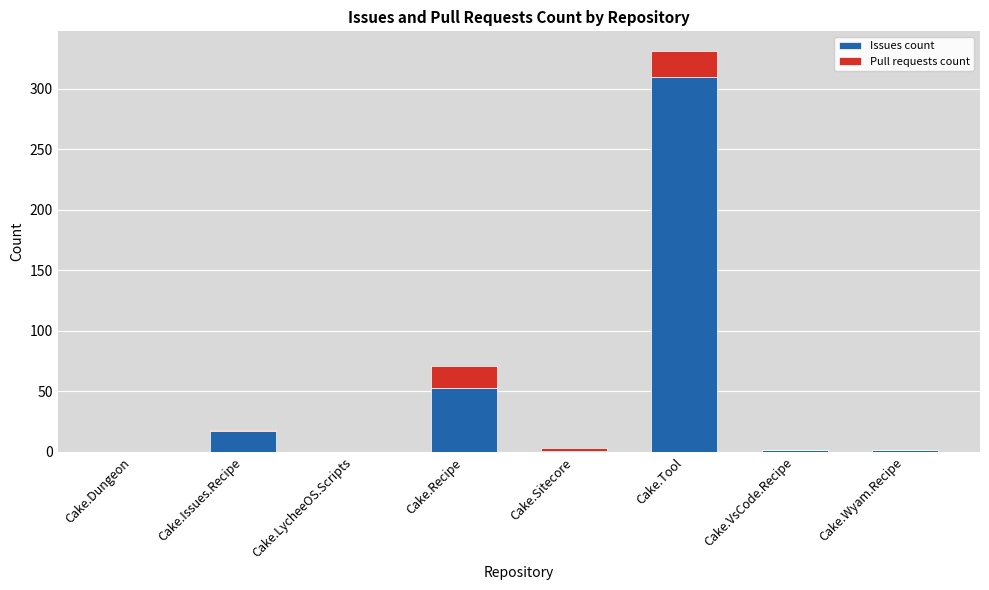

How many data points does each series have?

8